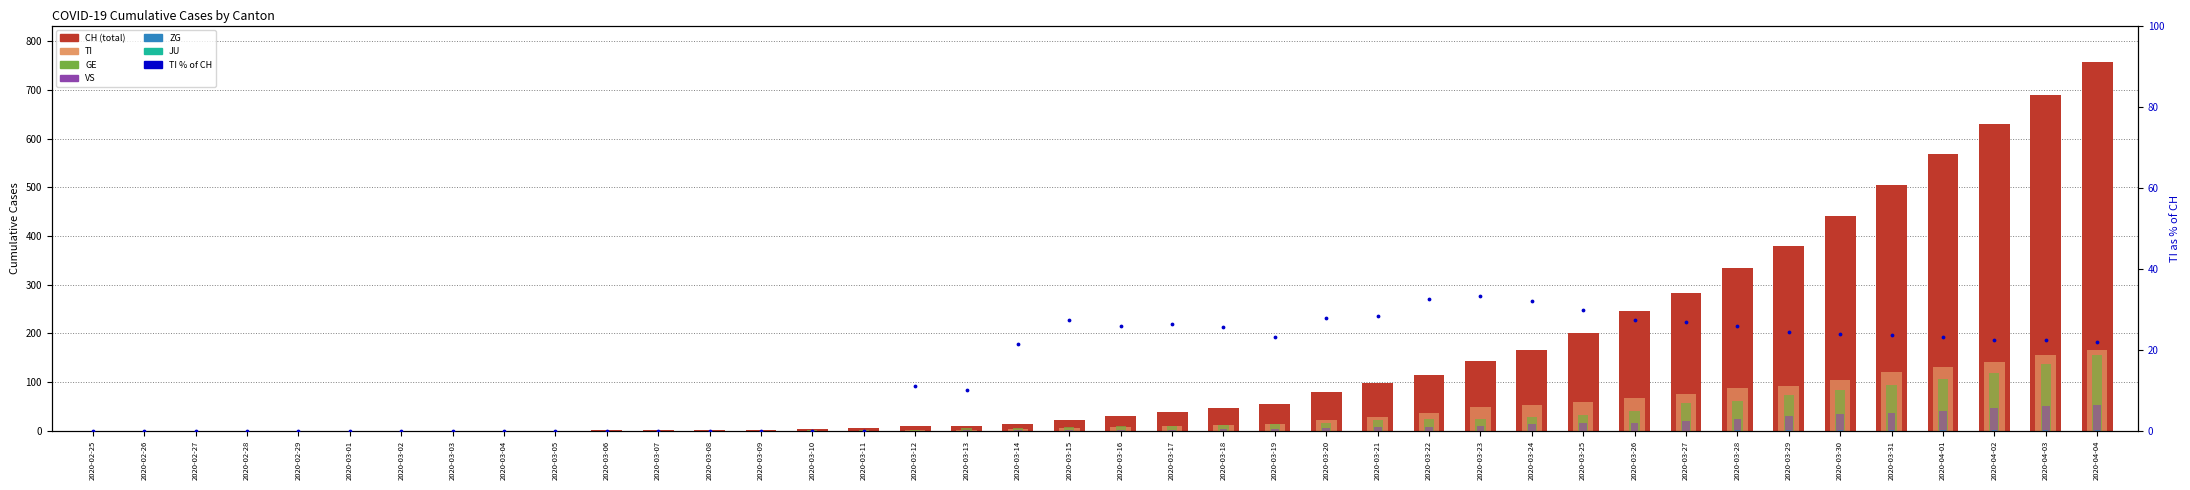

Which series has the largest Y range (max minus min)?

CH